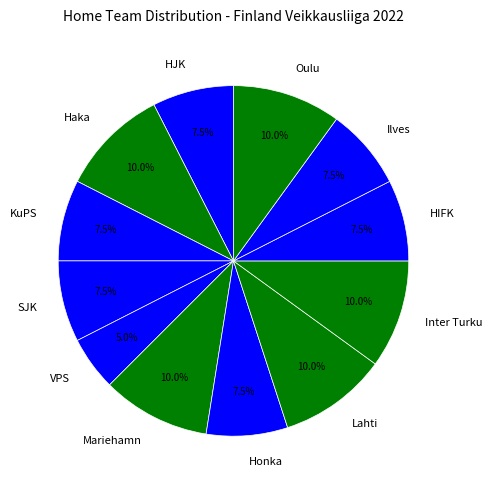

Count the number of slices in the pie.

12